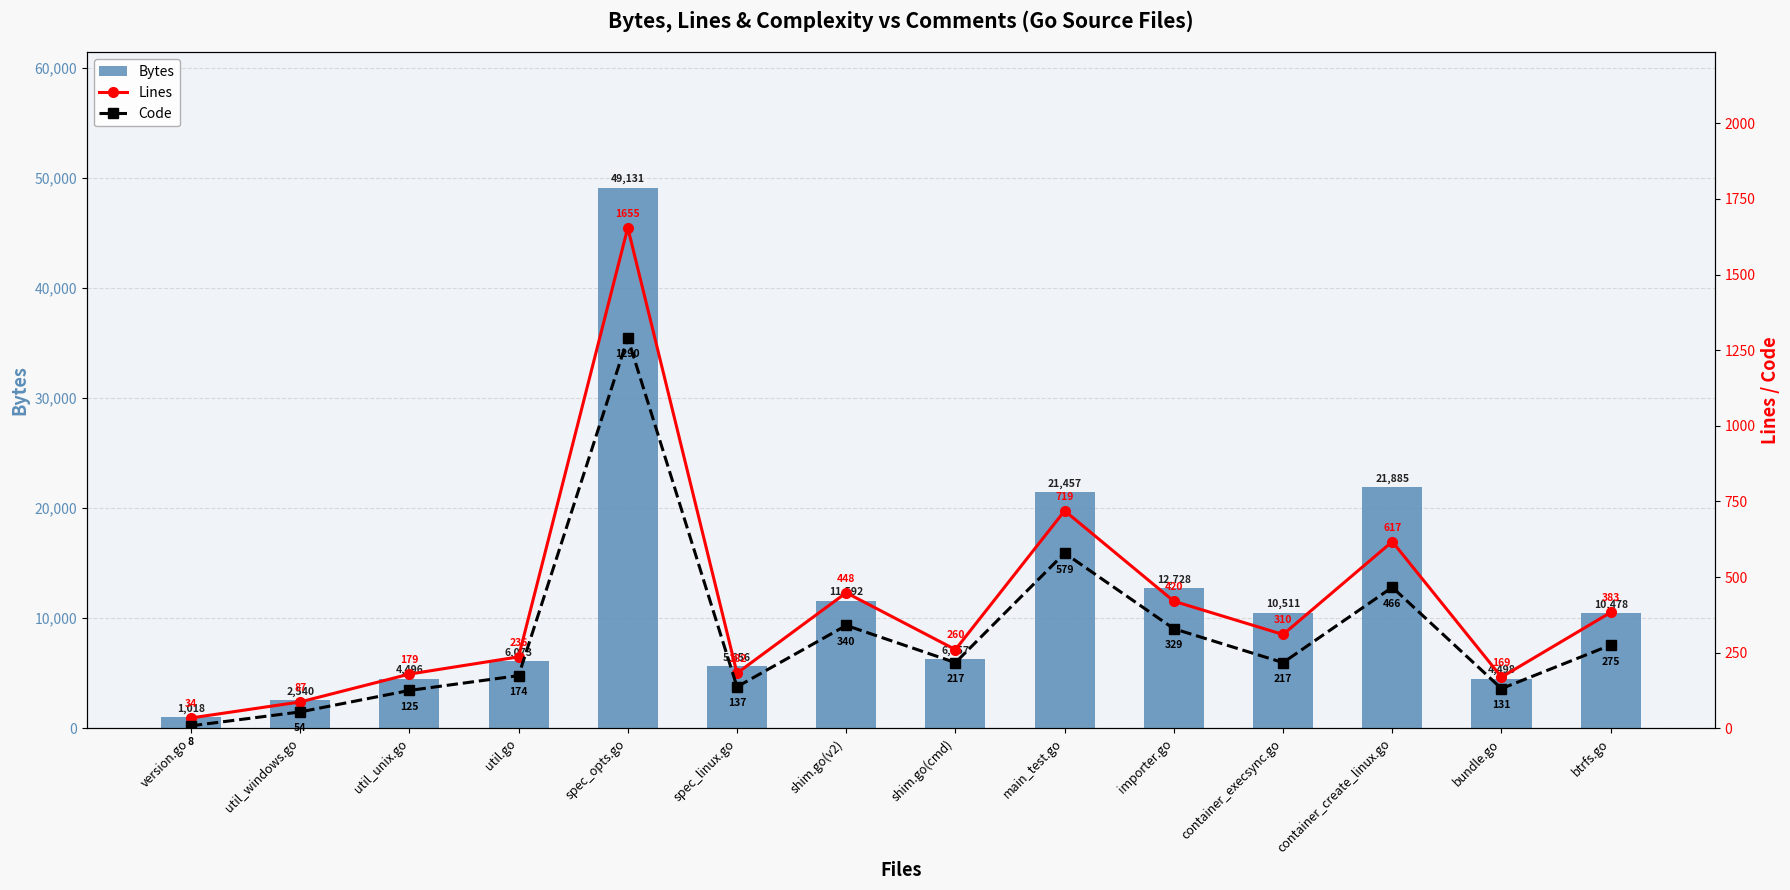

Between container_create_linux.go and container_execsync.go, which is larger?

container_create_linux.go